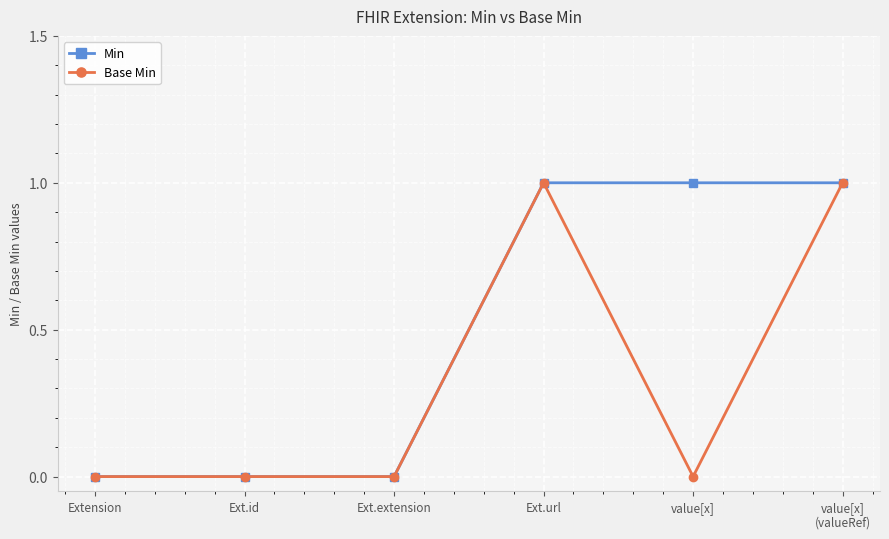

True or false: Min has more than 2 points higher than both neighbors.

False